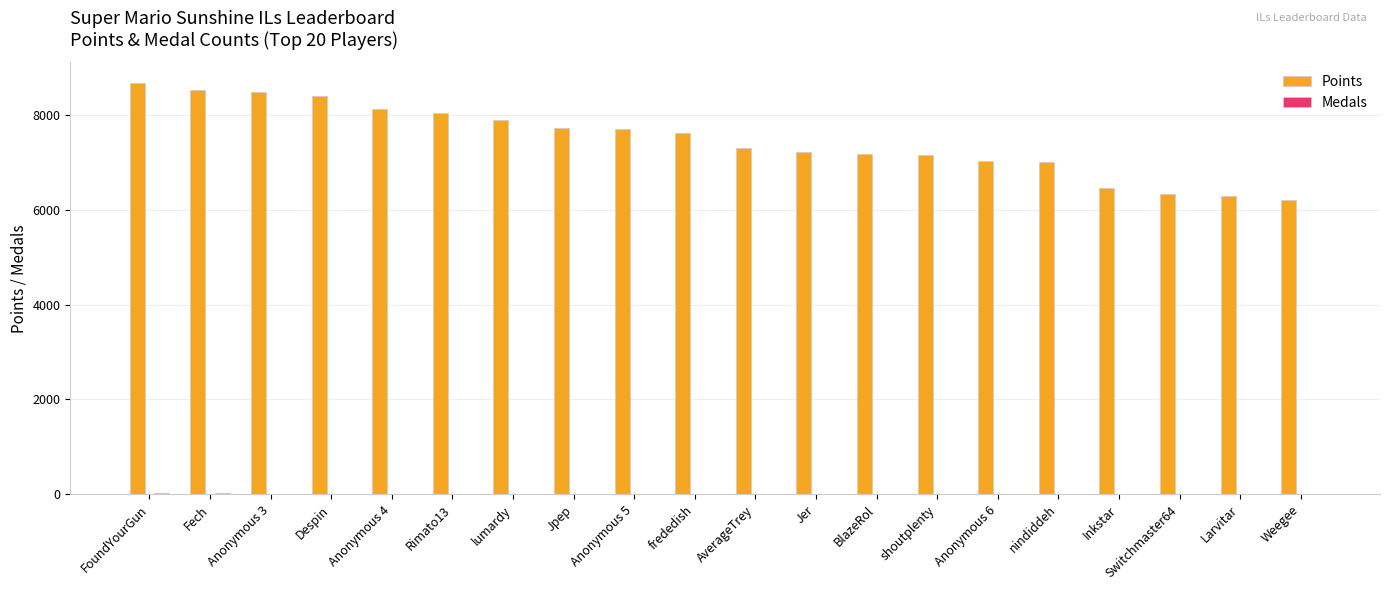

What is the sum of all Points values?

149366